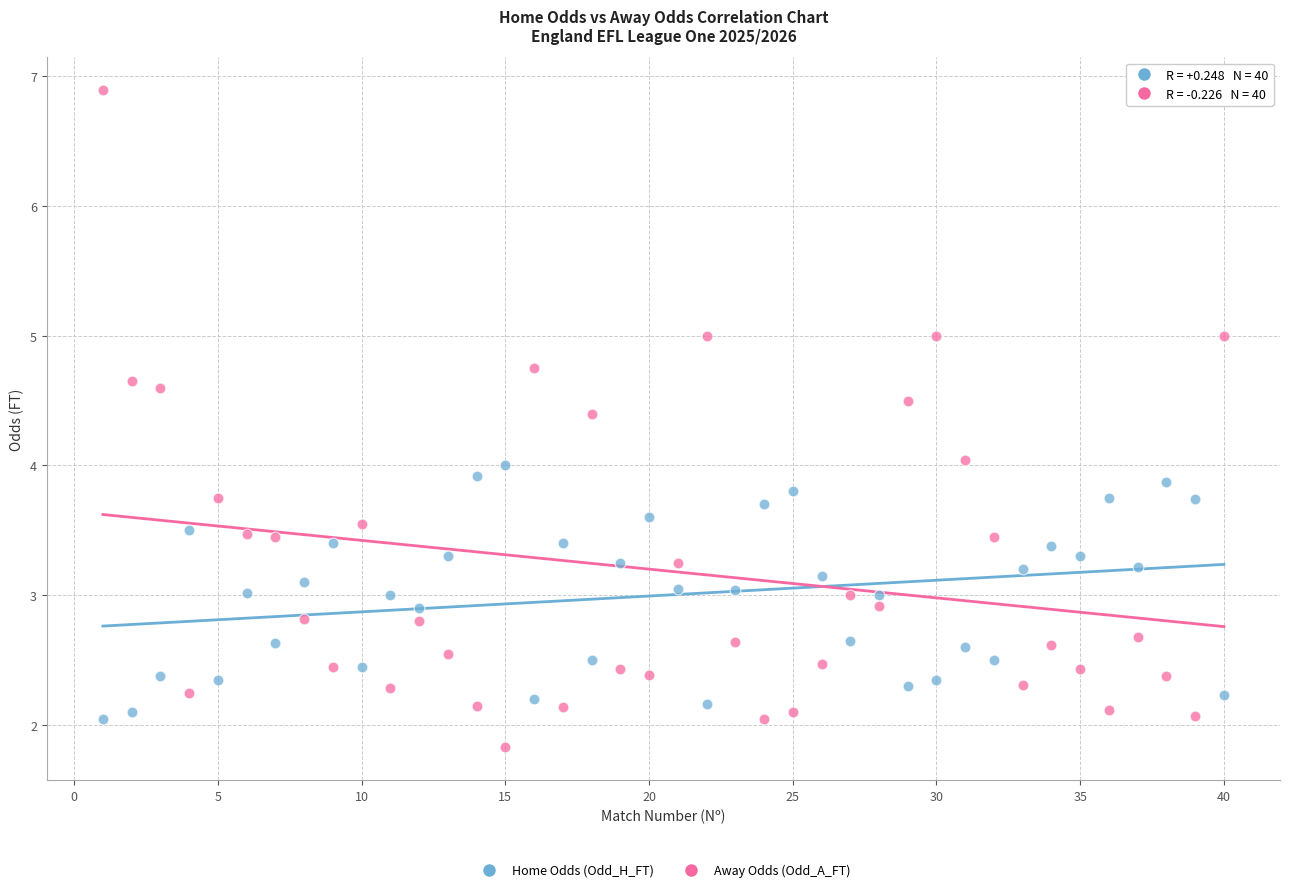

What is the X range (max minus min) for the scatter plot?

39.0